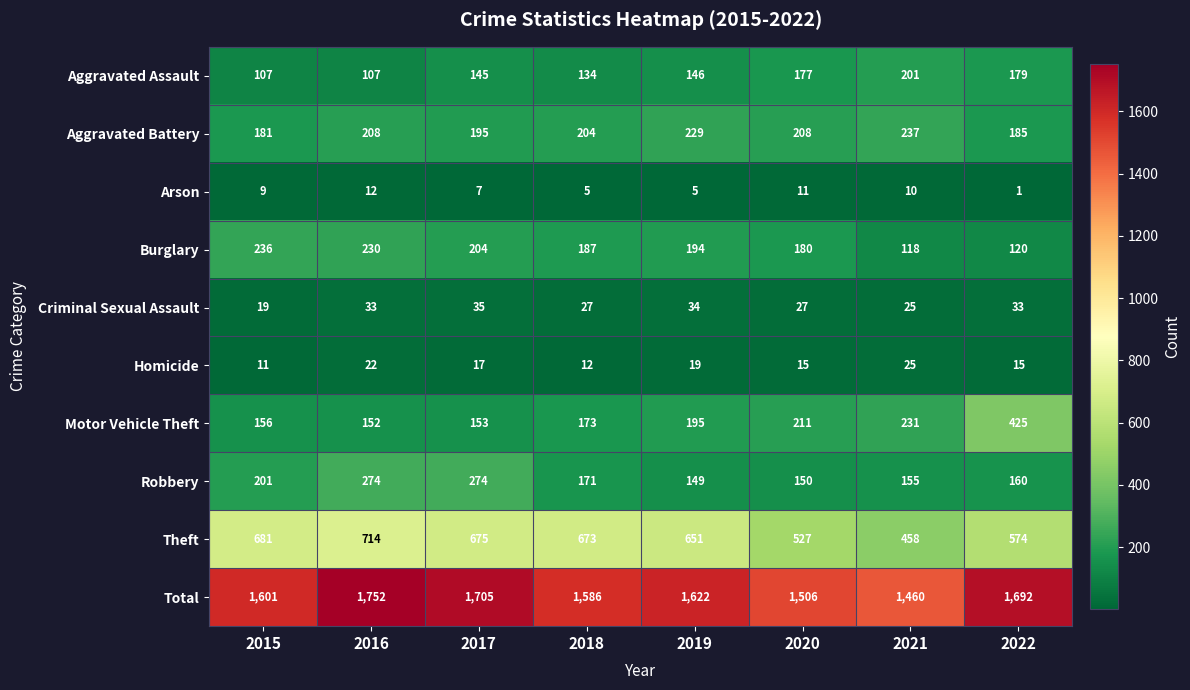

The value of Total at 2019 is 2143. True or false?

False